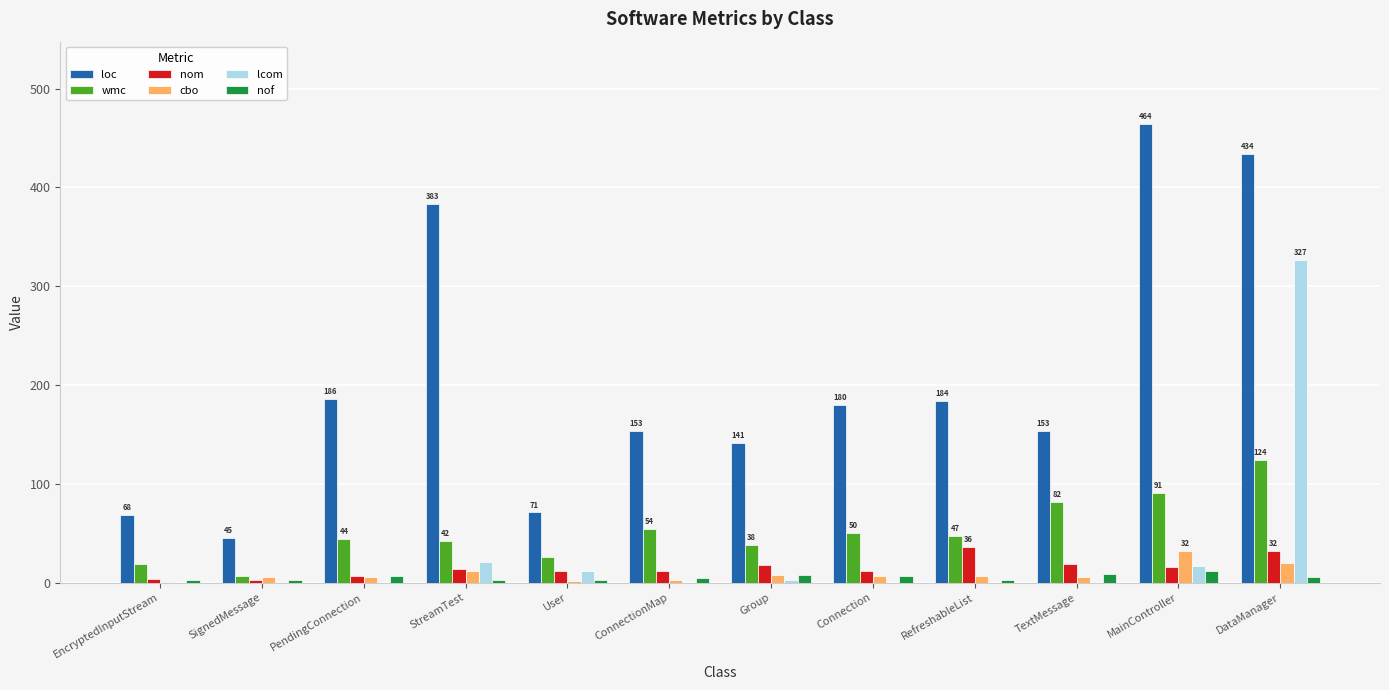

How many groups of bars are there?

12